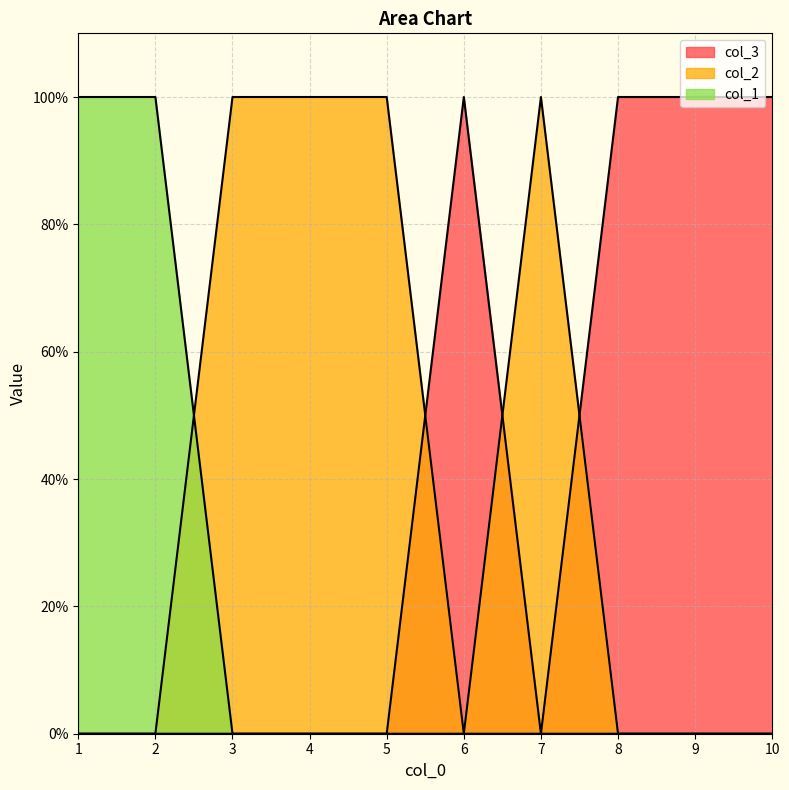

At how many categories does at least one series exceed 0?

10